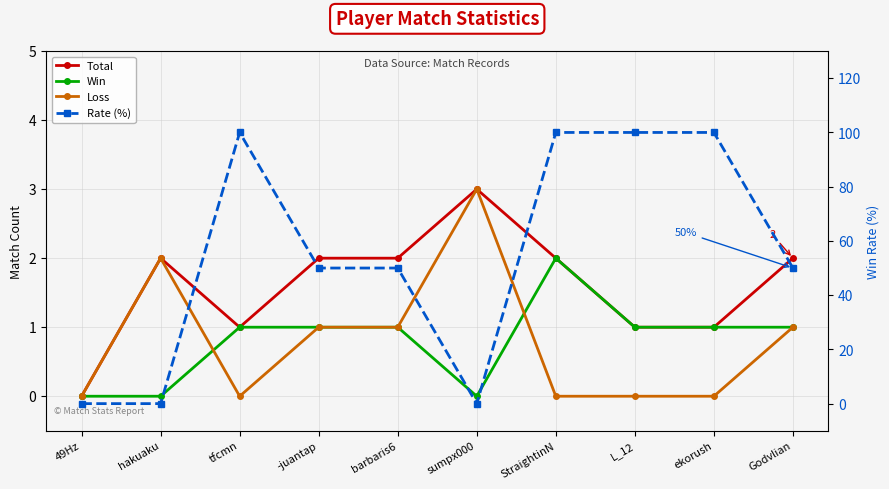

How many lines are shown in the chart?

4